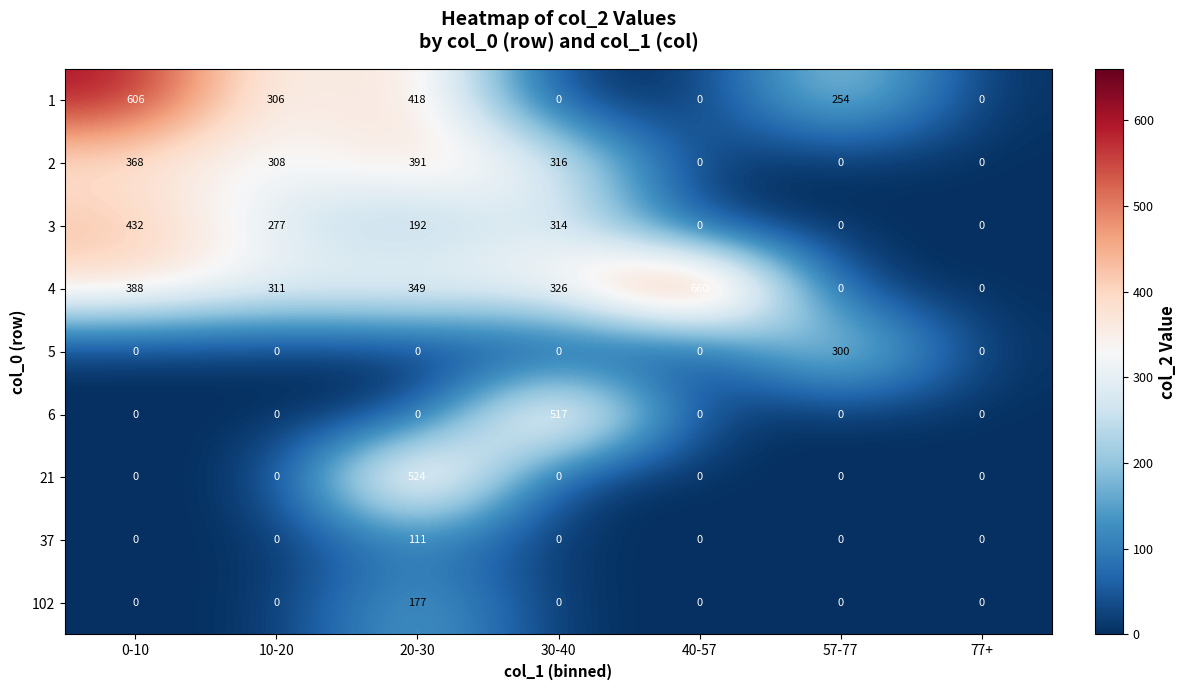

At which label does 5 reach its peak?

57-77